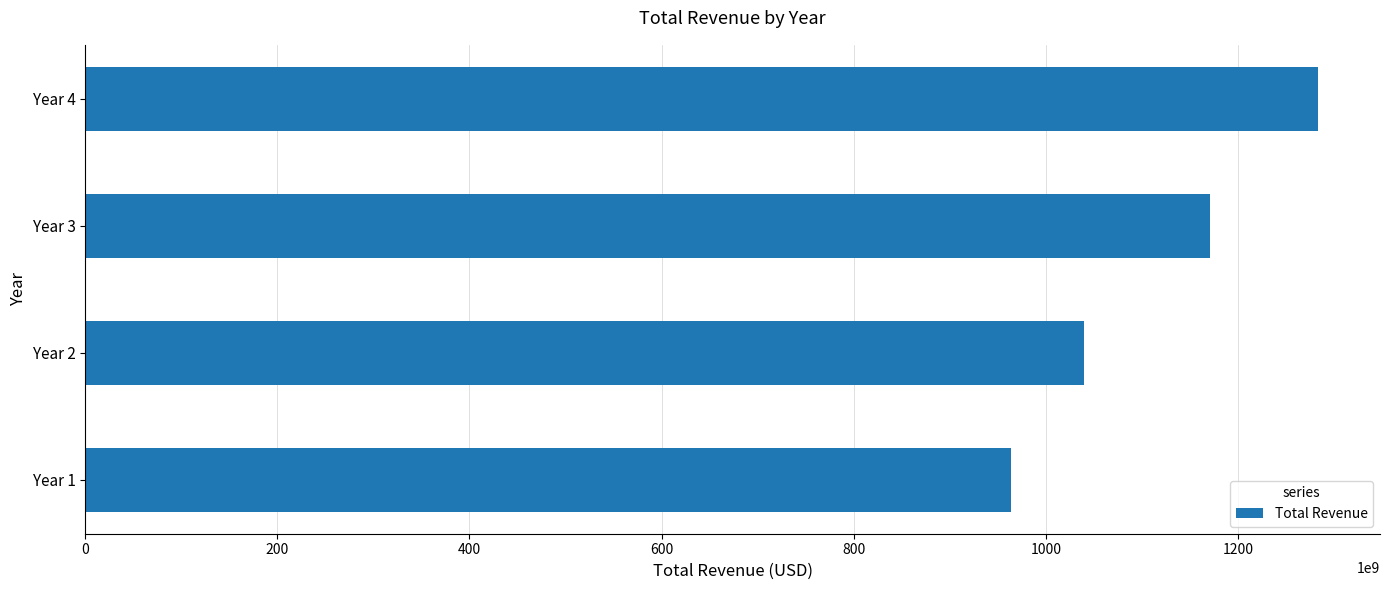

Which label corresponds to the largest value in the chart?

Year 4